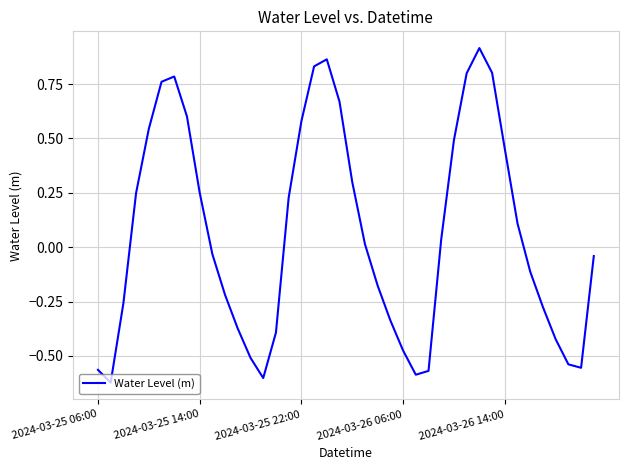

What is the difference between the maximum and minimum values?

1.5